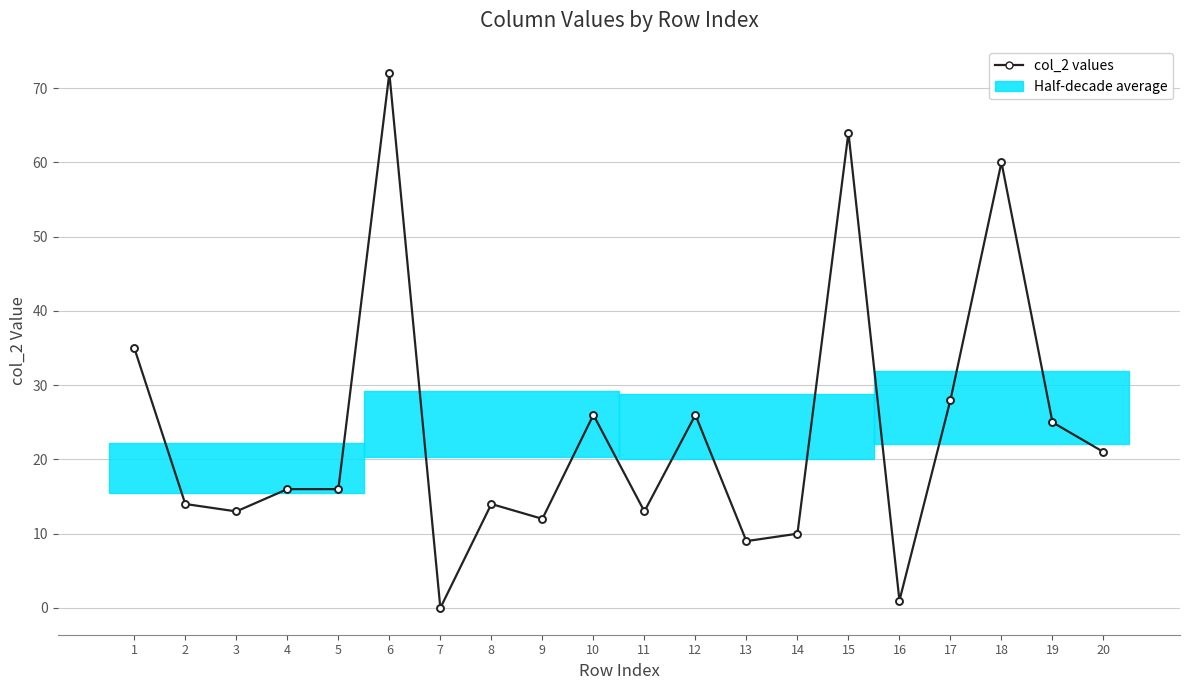

Reading left to right, list all the values displayed in this chart.

35	14	13	16	16	72	0	14	12	26	13	26	9	10	64	1	28	60	25	21